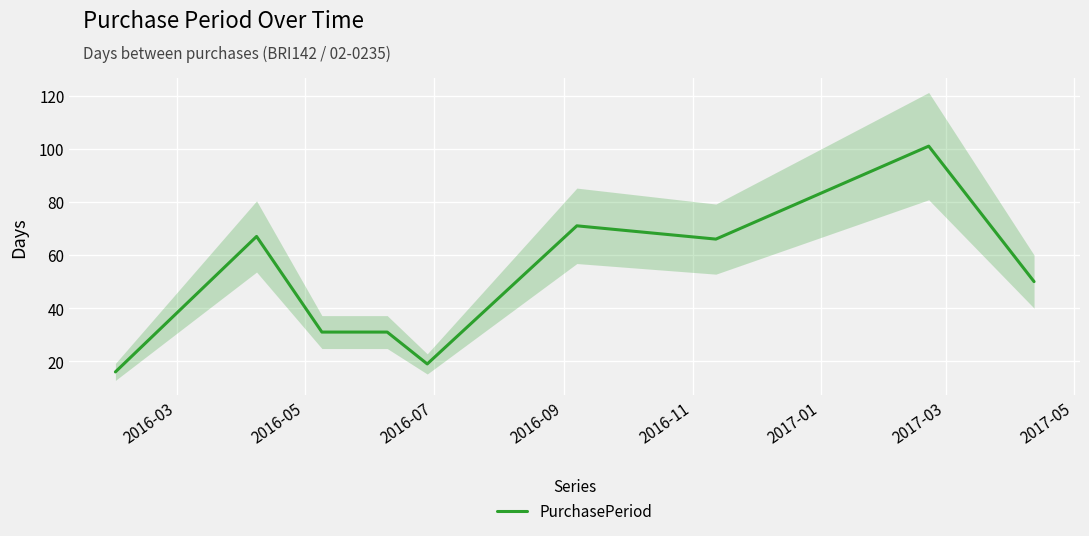

What is the lowest value of the PurchasePeriod series?

16